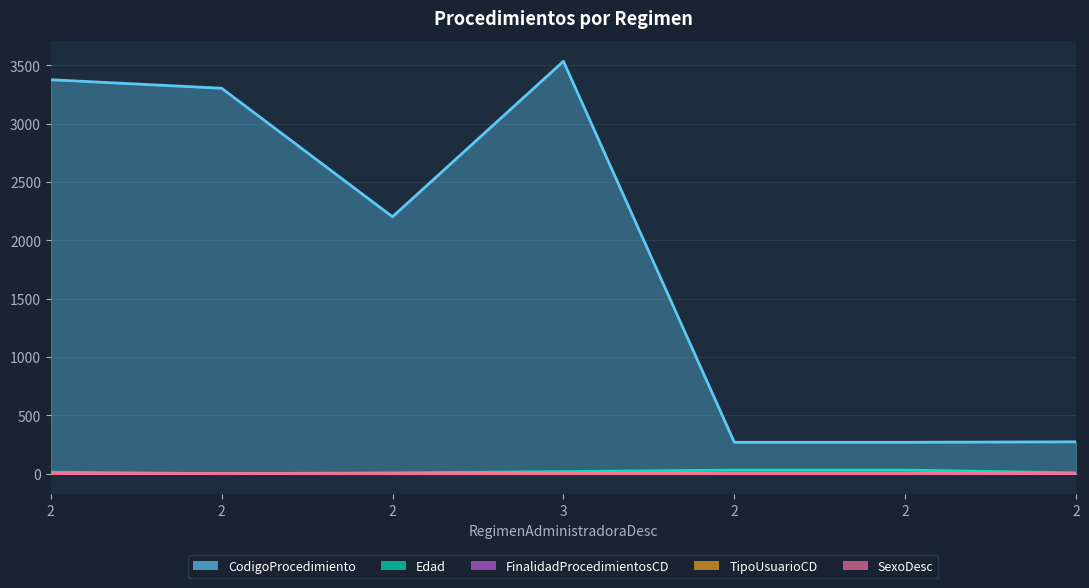

Which has a higher value, 3 or 2?

3